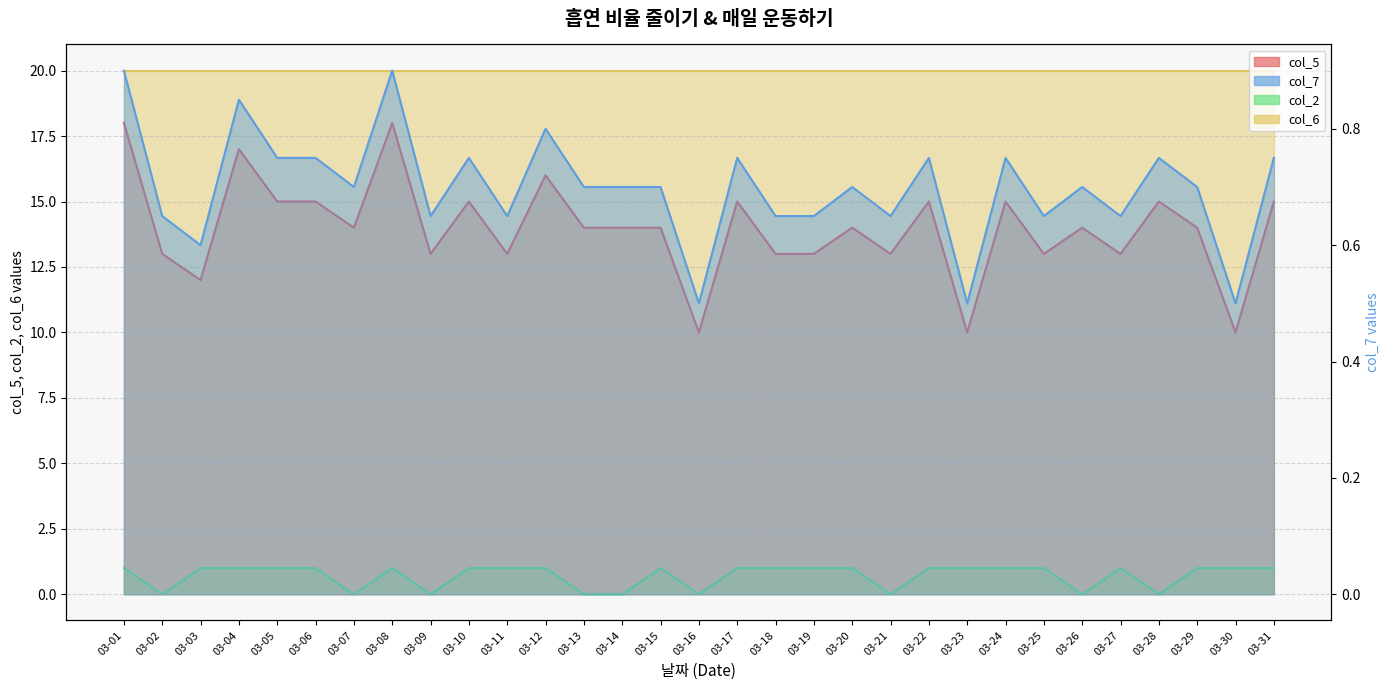

What is the average value of the col_5 series?

14.0